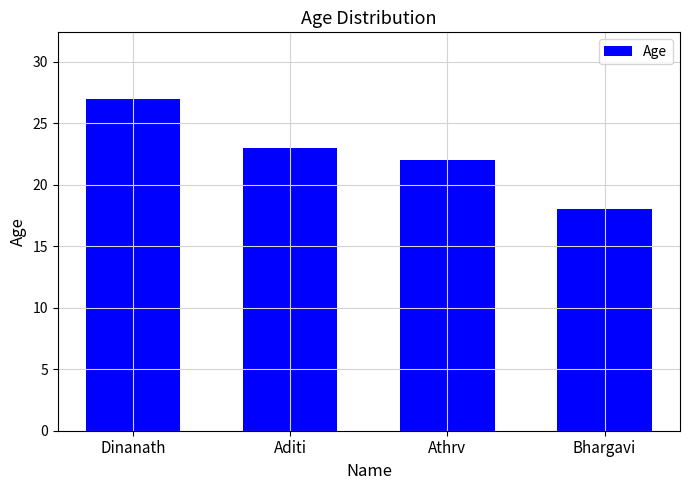

How many data points are less than 23?

2